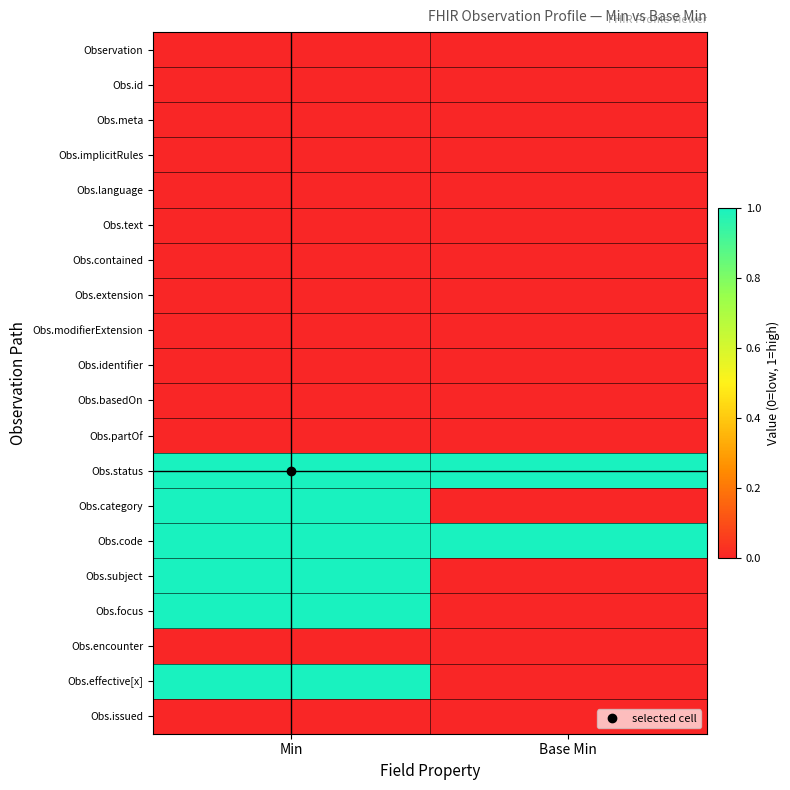

Reading left to right, what are all the values shown in this chart?

Observation: Min=0	Base Min=0
Obs.id: Min=0	Base Min=0
Obs.meta: Min=0	Base Min=0
Obs.implicitRules: Min=0	Base Min=0
Obs.language: Min=0	Base Min=0
Obs.text: Min=0	Base Min=0
Obs.contained: Min=0	Base Min=0
Obs.extension: Min=0	Base Min=0
Obs.modifierExtension: Min=0	Base Min=0
Obs.identifier: Min=0	Base Min=0
Obs.basedOn: Min=0	Base Min=0
Obs.partOf: Min=0	Base Min=0
Obs.status: Min=1	Base Min=1
Obs.category: Min=1	Base Min=0
Obs.code: Min=1	Base Min=1
Obs.subject: Min=1	Base Min=0
Obs.focus: Min=1	Base Min=0
Obs.encounter: Min=0	Base Min=0
Obs.effective[x]: Min=1	Base Min=0
Obs.issued: Min=0	Base Min=0